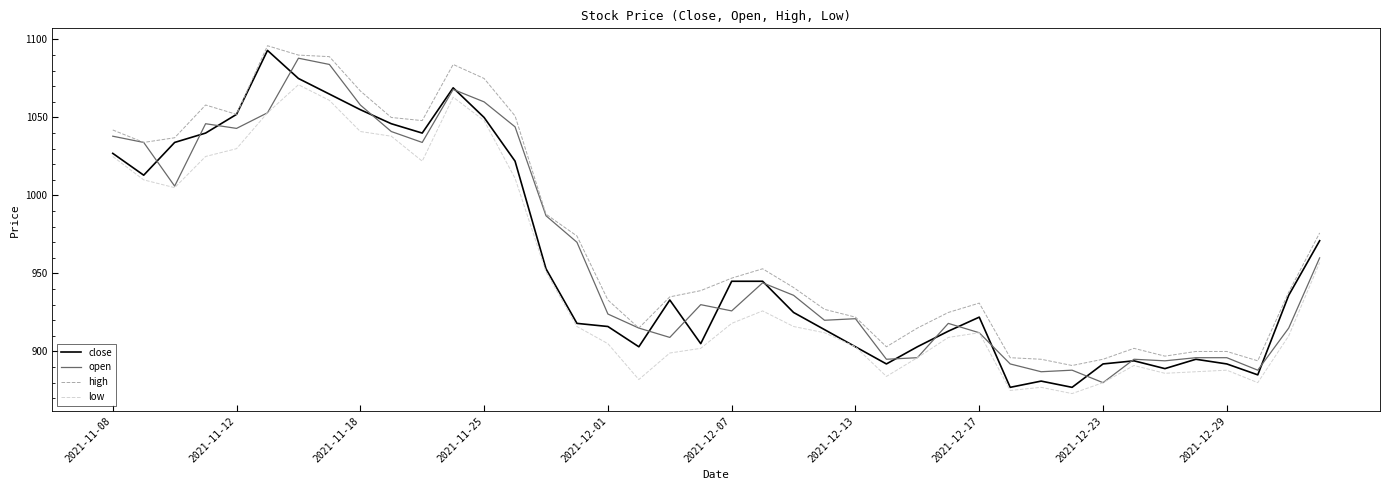

Which series has the largest total across all categories?

high